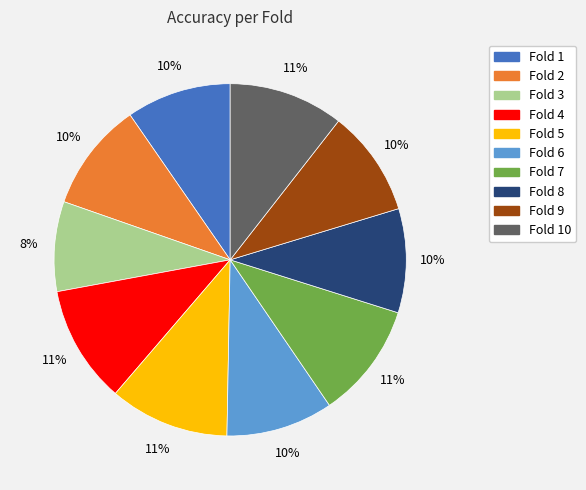

Count the number of slices in the pie.

10